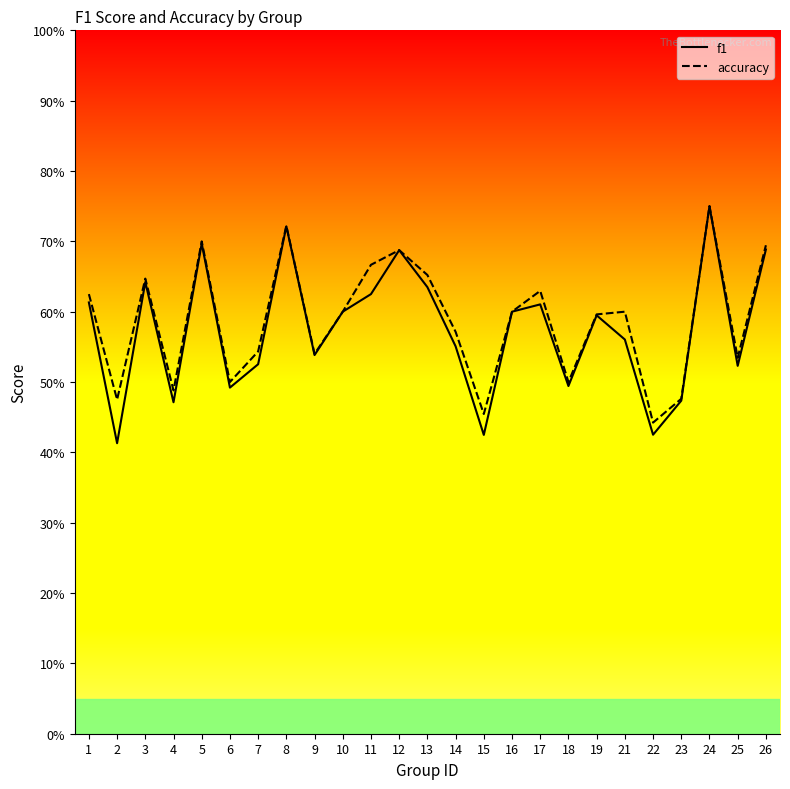

What is the difference between the f1 values at 23 and 1?

0.1